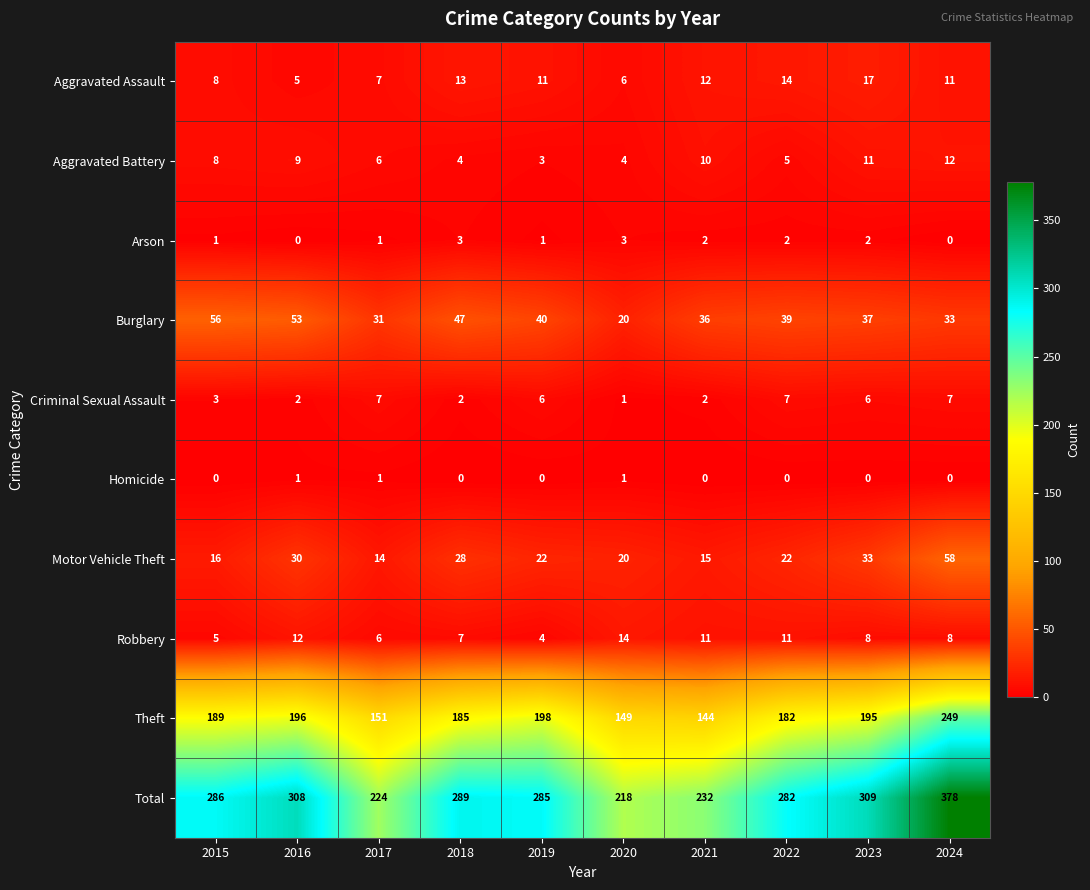

Where does the Motor Vehicle Theft series first go above 22?

2016